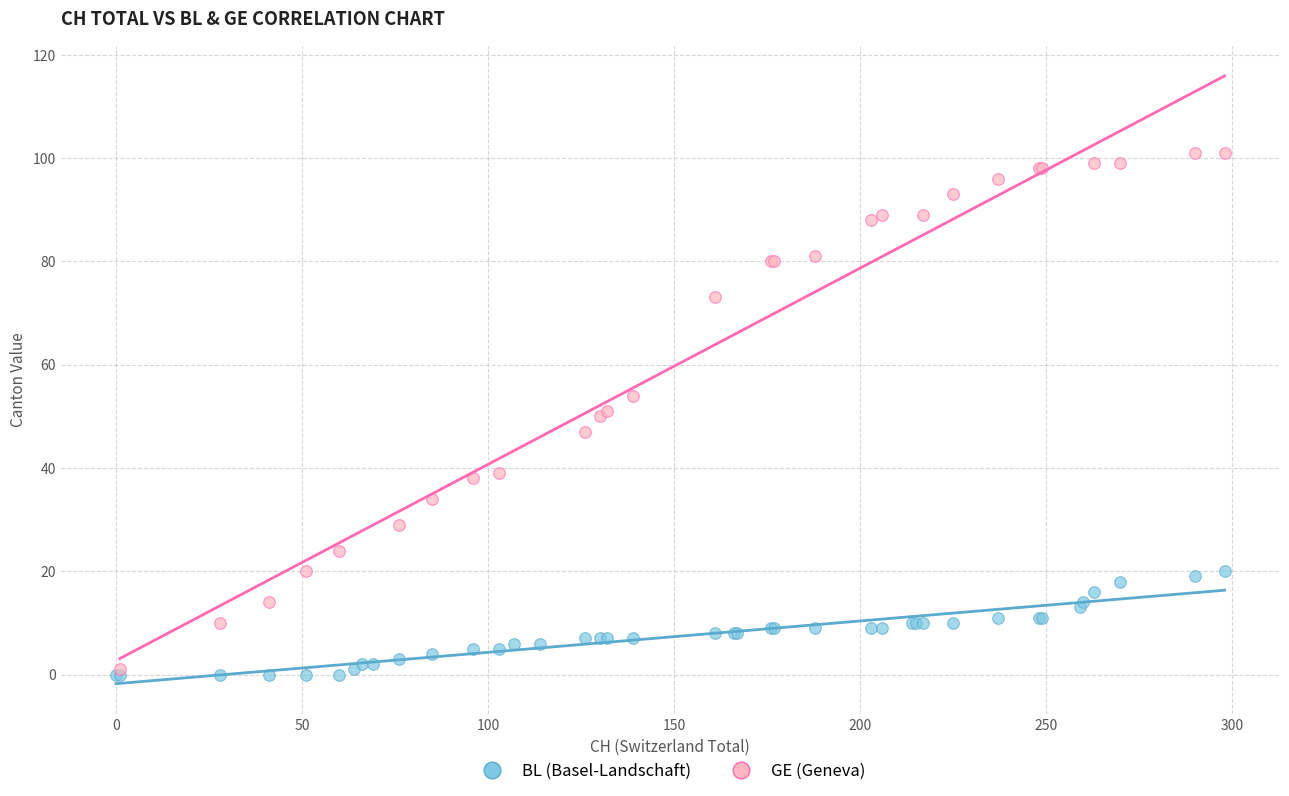

Which series reaches the maximum Y coordinate?

GE (Geneva)